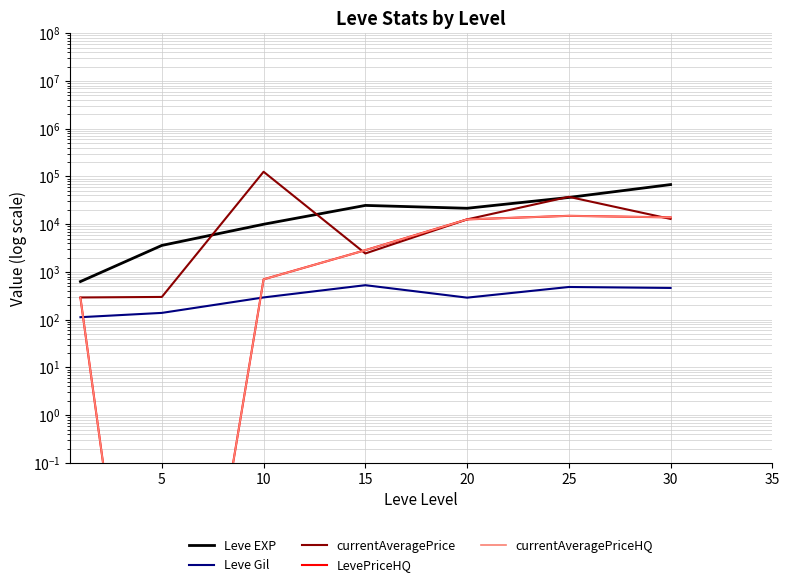

Reading left to right, what are all the values shown in this chart?

Leve EXP: 630.0	3600.0	9990.0	24790.0	21600.0	36390.0	67730.0
Leve Gil: 113.0	139.0	293.0	529.0	290.0	485.0	463.0
currentAveragePrice: 292.7	300.0	125715.2	2443.0	12631.7	37520.8	12915.1
LevePriceHQ: 287.0	0.0	701.3	2859.7	12631.7	15006.3	13924.4
currentAveragePriceHQ: 287.0	0.0	701.3	2859.7	12631.7	15006.3	13924.4